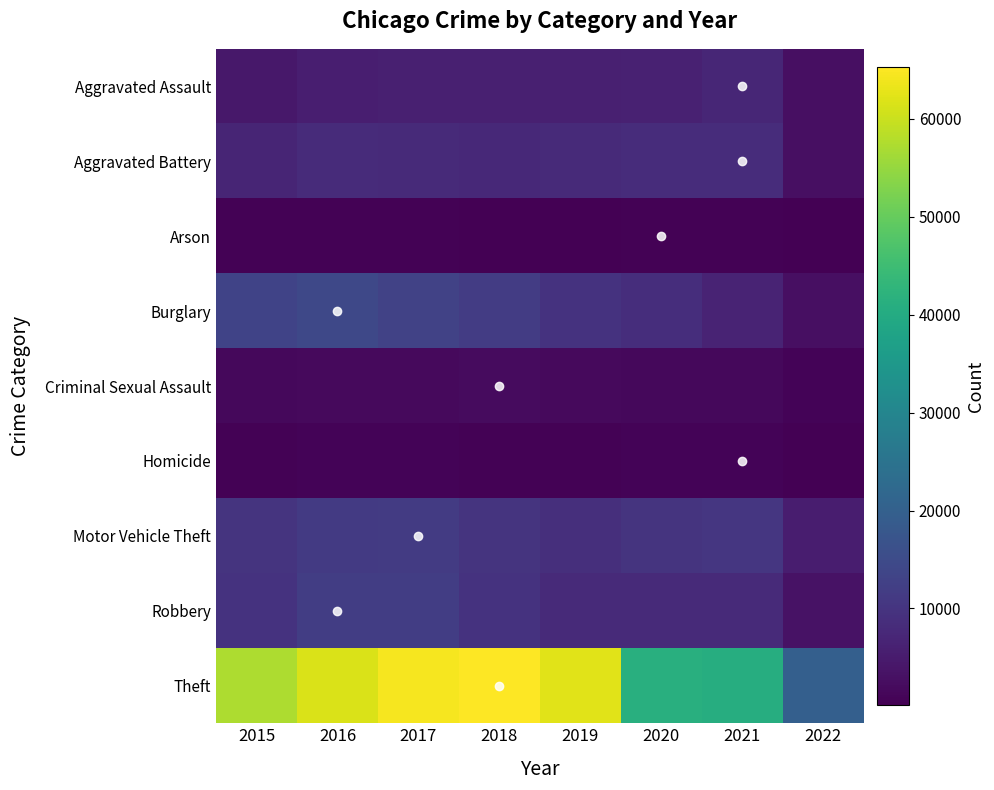

What is the spread (max minus min) of values at 2015?

56899